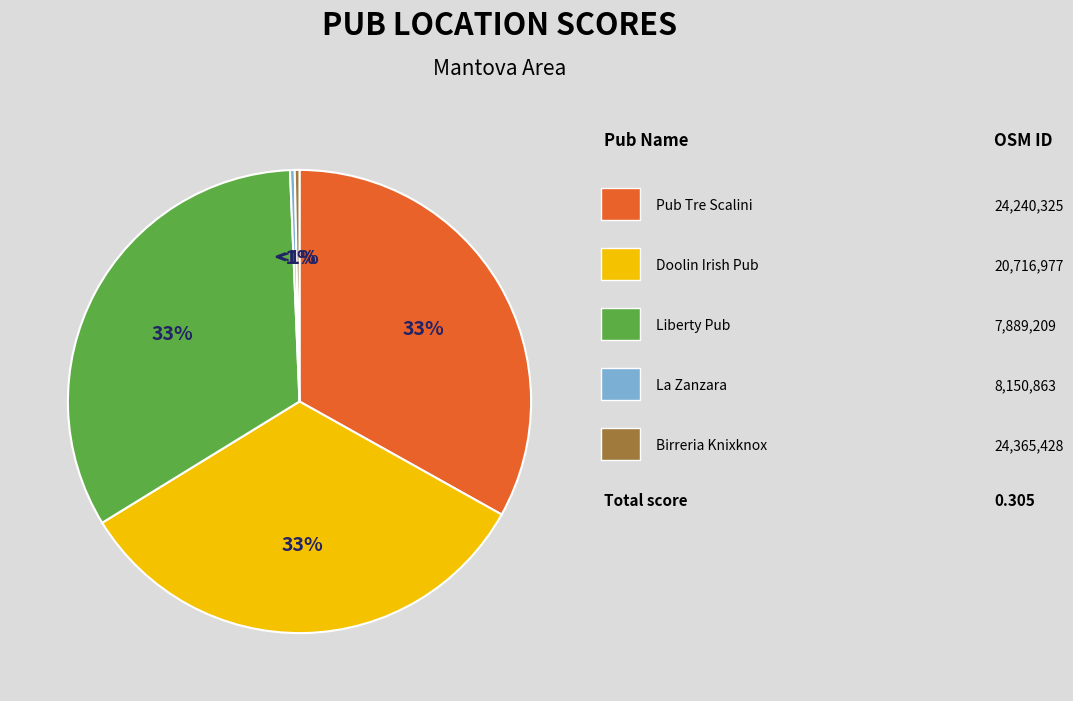

How many segments does this pie chart have?

5